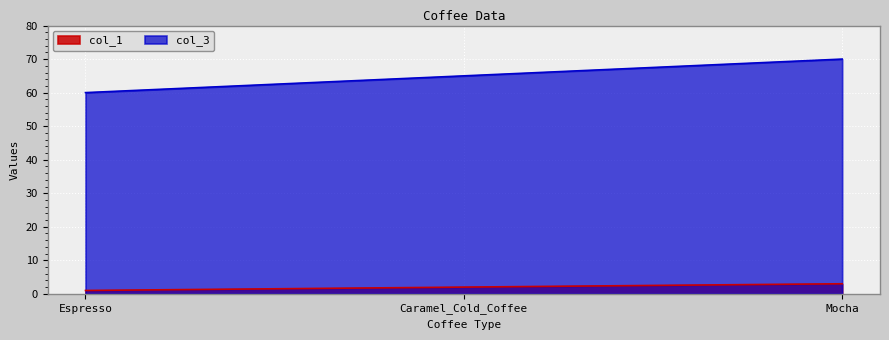

What is the highest value of the col_1 series?

3